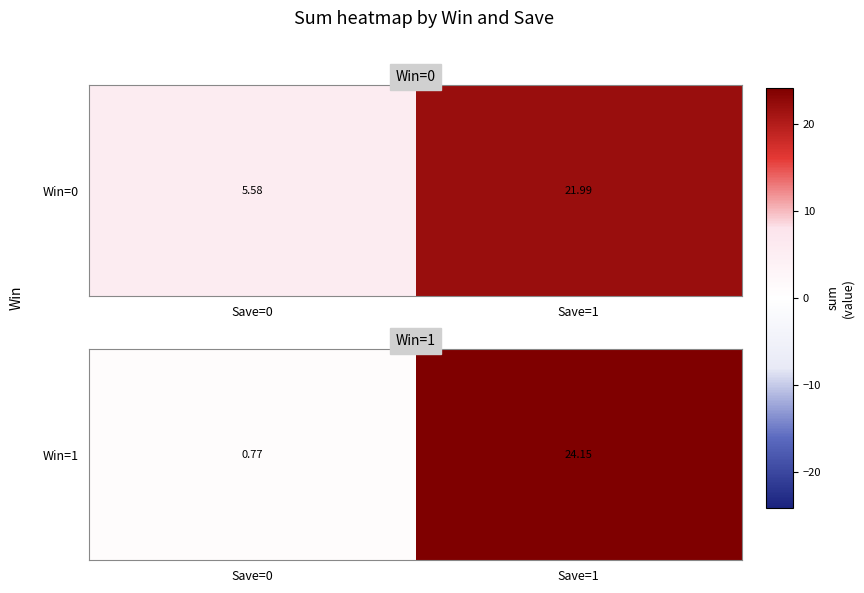

Reading left to right, transcribe all the data shown in this chart.

Save=0=0.8	Save=1=24.1